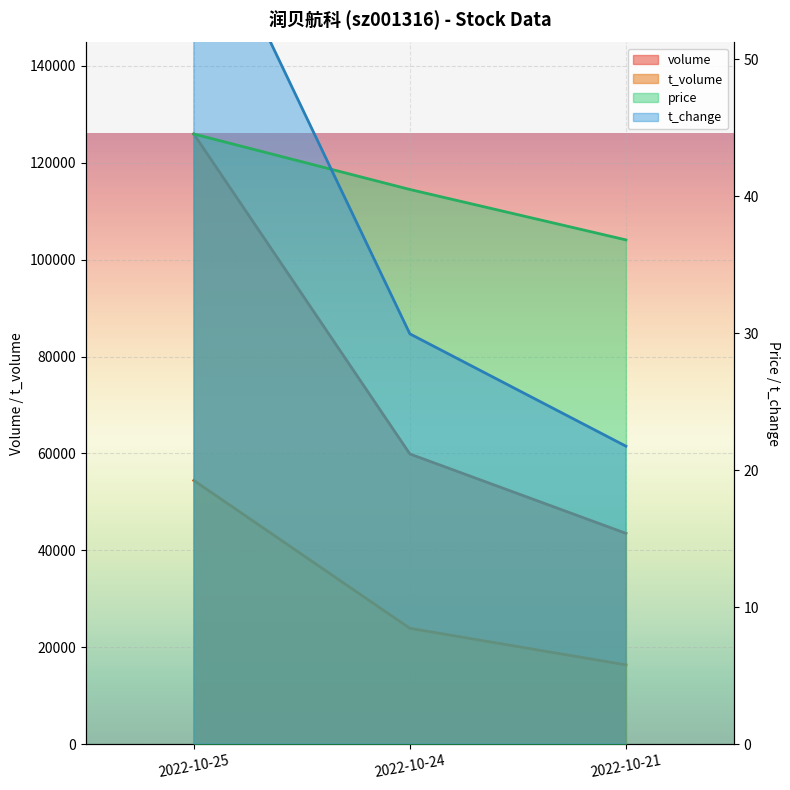

Reading left to right, transcribe all the data shown in this chart.

price: 2022-10-25=44.5	2022-10-24=40.5	2022-10-21=36.8
volume: 2022-10-25=125946.0	2022-10-24=59891.0	2022-10-21=43505.0
t_volume: 2022-10-25=54425.0	2022-10-24=23901.0	2022-10-21=16348.0
t_change: 2022-10-25=63.0	2022-10-24=29.9	2022-10-21=21.8